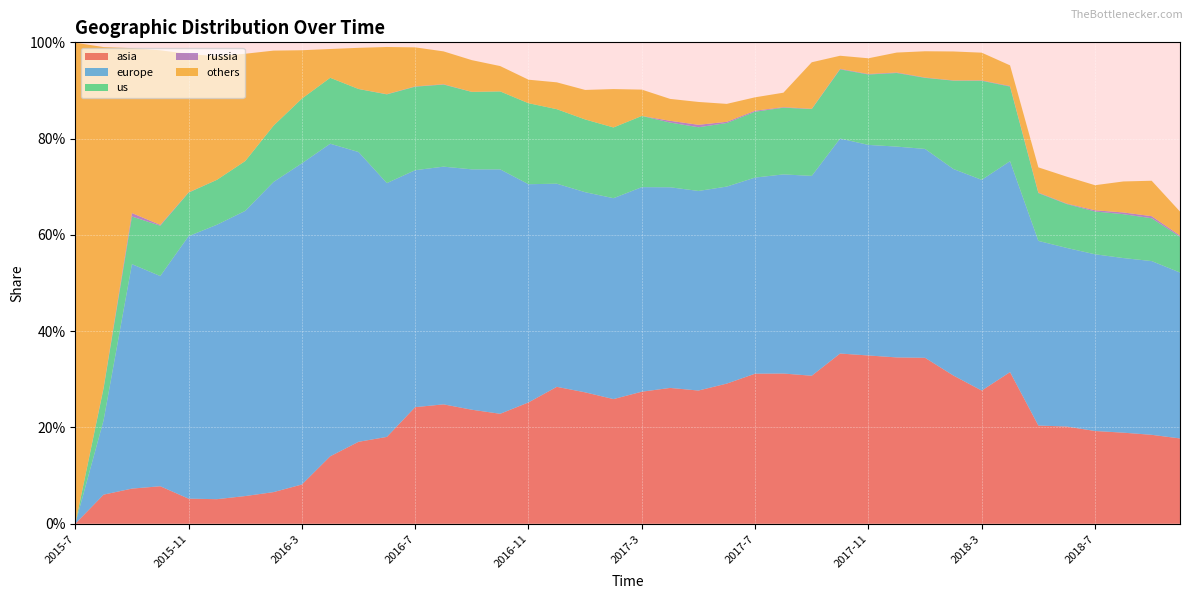

Reading right to left, list all the values displayed in this chart.

asia: 0.2	0.2	0.2	0.2	0.2	0.2	0.3	0.3	0.3	0.3	0.3	0.3	0.4	0.3	0.3	0.3	0.3	0.3	0.3	0.3	0.3	0.3	0.3	0.3	0.2	0.2	0.2	0.2	0.2	0.2	0.1	0.1	0.1	0.1	0.1	0.1	0.1	0.1	0.1	0.0
europe: 0.3	0.4	0.4	0.4	0.4	0.4	0.4	0.4	0.4	0.4	0.4	0.4	0.4	0.4	0.4	0.4	0.4	0.4	0.4	0.4	0.4	0.4	0.4	0.5	0.5	0.5	0.5	0.5	0.5	0.6	0.6	0.7	0.6	0.6	0.6	0.5	0.4	0.5	0.2	0.0
us: 0.1	0.1	0.1	0.1	0.1	0.1	0.2	0.2	0.2	0.1	0.2	0.1	0.1	0.1	0.1	0.1	0.1	0.1	0.1	0.1	0.1	0.2	0.2	0.2	0.2	0.2	0.2	0.2	0.2	0.1	0.1	0.1	0.1	0.1	0.1	0.1	0.1	0.1	0.1	0.0
russia: 0.0	0.0	0.0	0.0	0.0	0.0	0.0	0.0	0.0	0.0	0.0	0.0	0.0	0.0	0.0	0.0	0.0	0.0	0.0	0.0	0.0	0.0	0.0	0.0	0.0	0.0	0.0	0.0	0.0	0.0	0.0	0.0	0.0	0.0	0.0	0.0	0.0	0.0	0.0	0.0
others: 0.0	0.1	0.1	0.1	0.1	0.1	0.0	0.1	0.1	0.1	0.0	0.0	0.0	0.1	0.0	0.0	0.0	0.0	0.0	0.1	0.1	0.1	0.1	0.0	0.1	0.1	0.1	0.1	0.1	0.1	0.1	0.1	0.2	0.2	0.3	0.3	0.4	0.3	0.7	1.0